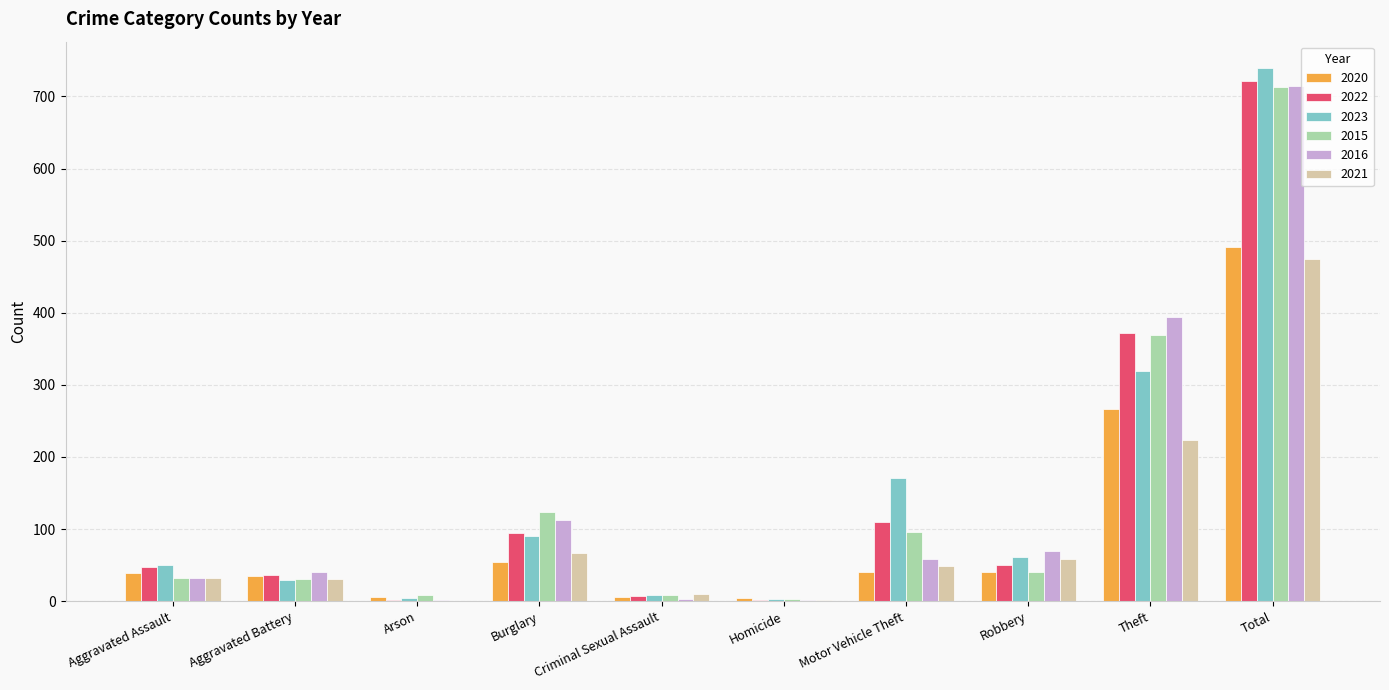

What is the sum of all 2021 values?

948